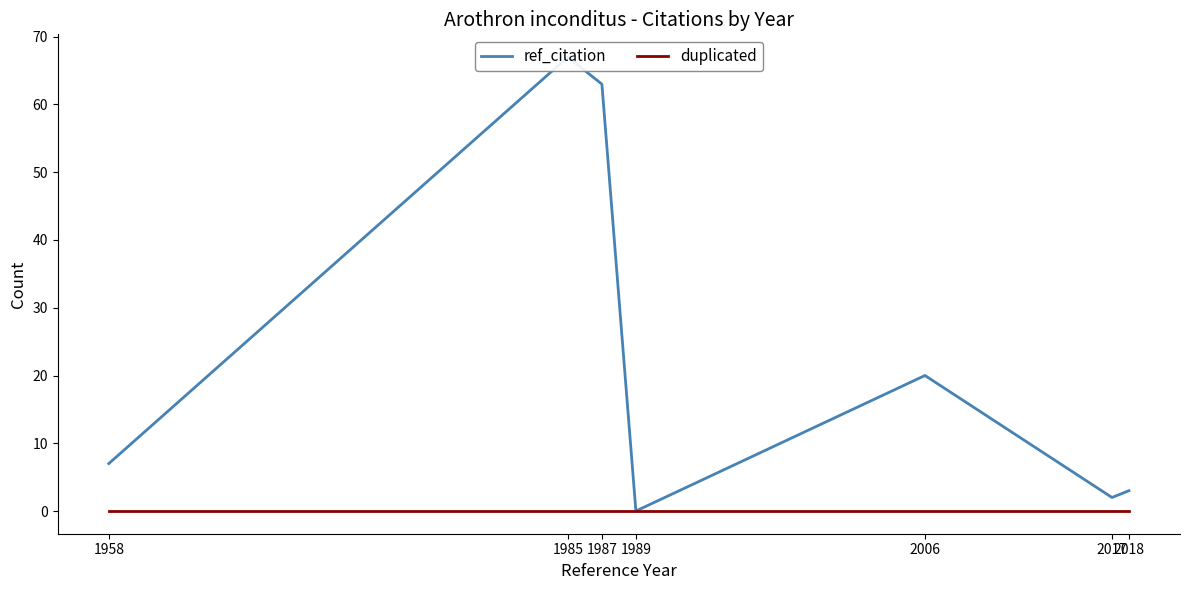

Does the chart have visible grid lines?

No